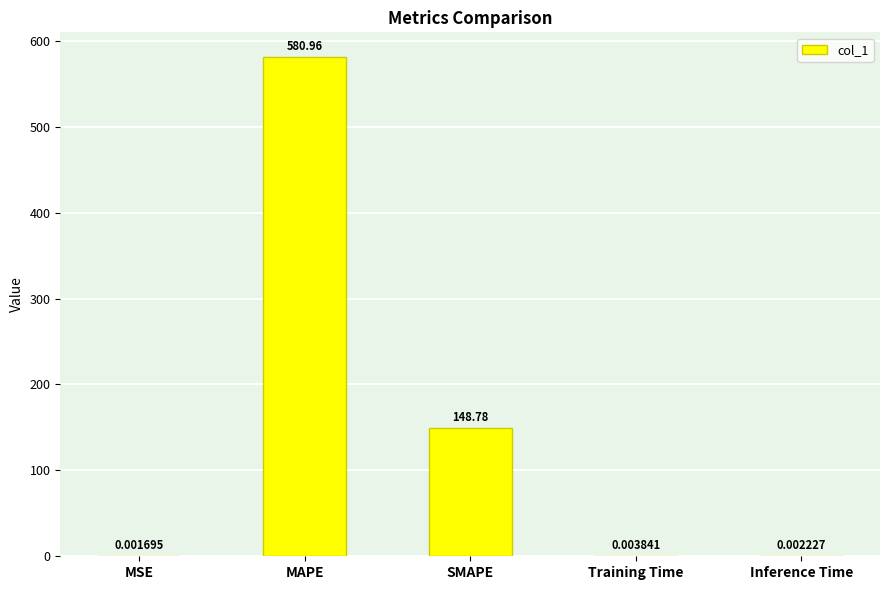

Are the bars horizontal?

No